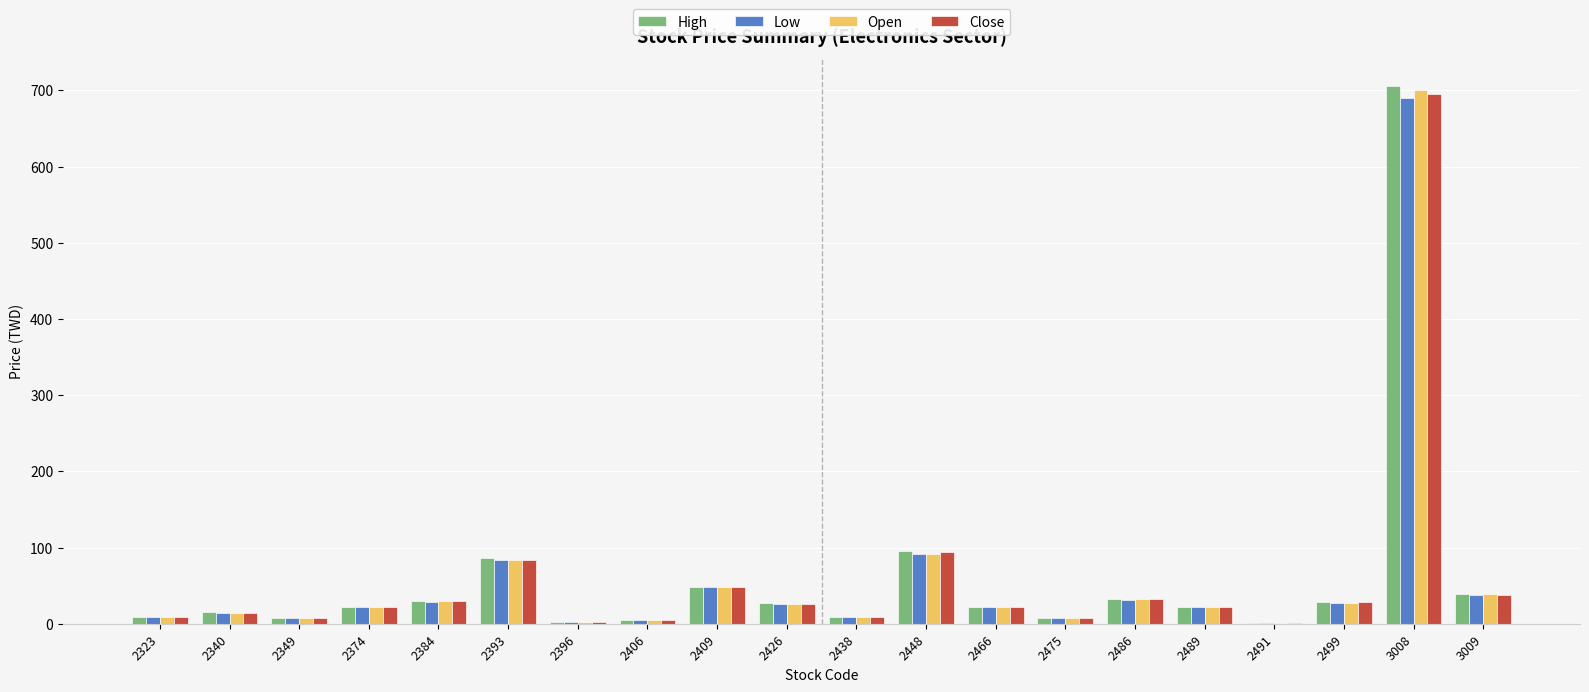

Which series has the widest spread of values?

High